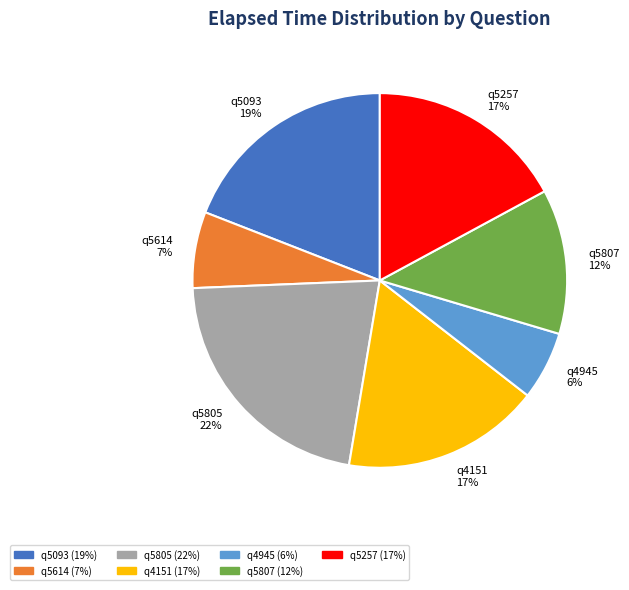

How many segments does this pie chart have?

7